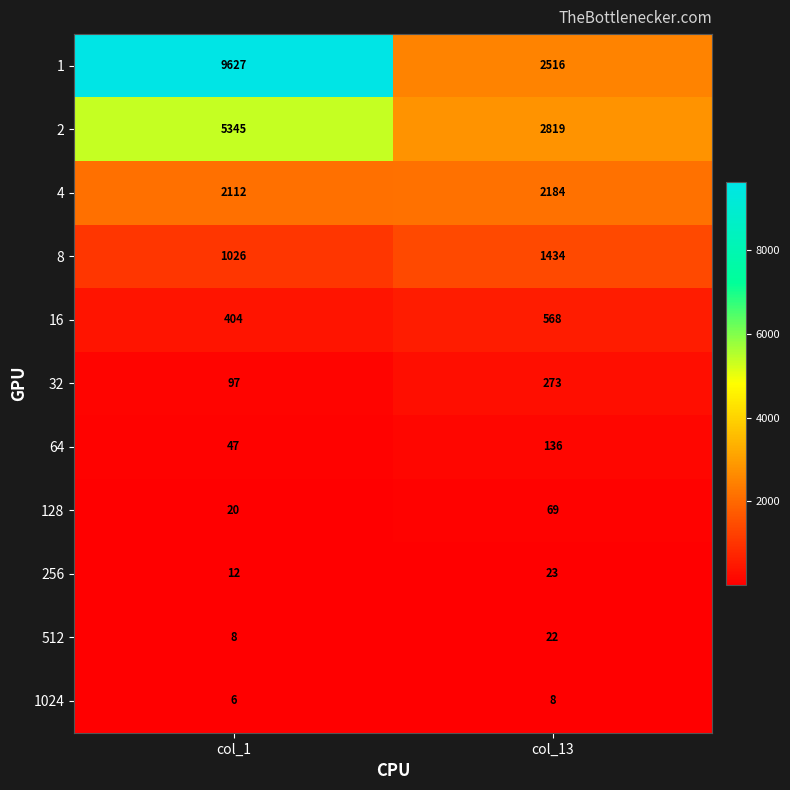

Reading right to left, what are all the values shown in this chart?

1: col_13=2516	col_1=9627
2: col_13=2819	col_1=5345
4: col_13=2184	col_1=2112
8: col_13=1434	col_1=1026
16: col_13=568	col_1=404
32: col_13=273	col_1=97
64: col_13=136	col_1=47
128: col_13=69	col_1=20
256: col_13=23	col_1=12
512: col_13=22	col_1=8
1024: col_13=8	col_1=6